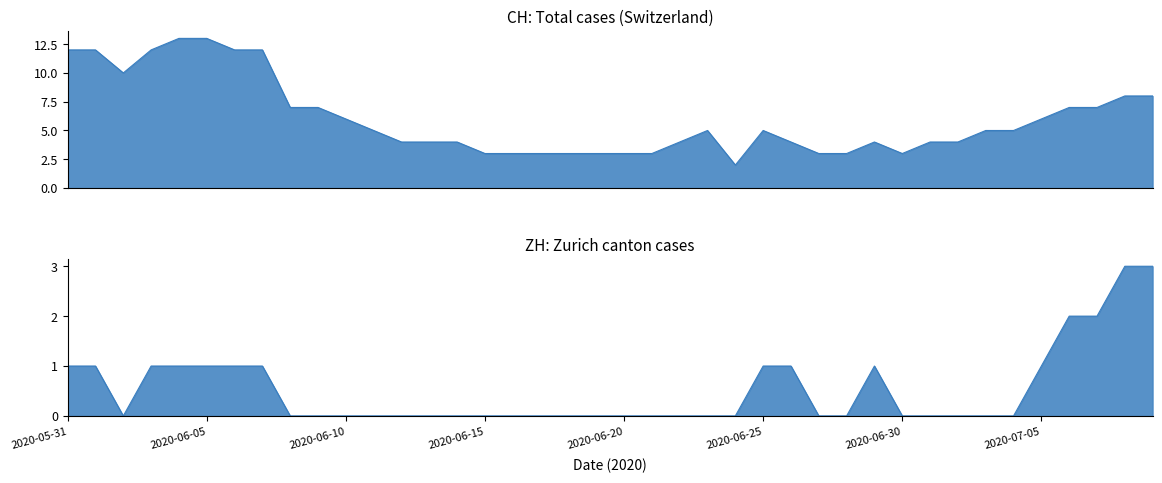

Which series has the largest range (max minus min)?

CH